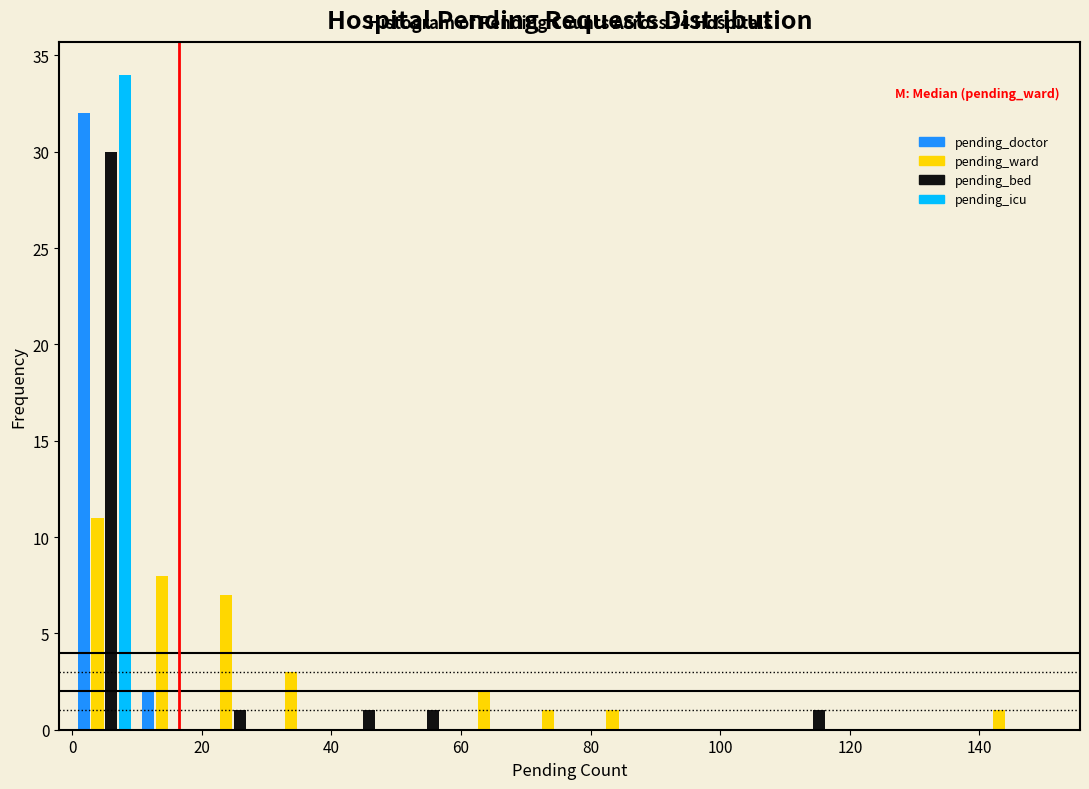

In the pending_ward series, which range on the x-axis has the tallest bar?

0 to 10